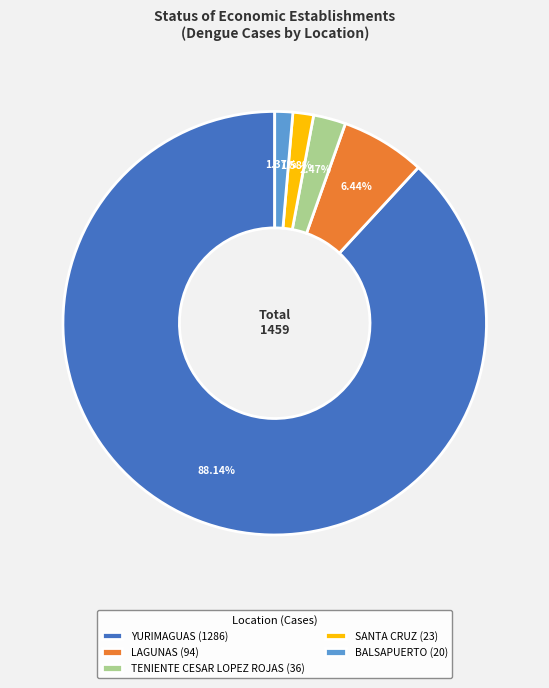

What percentage is the SANTA CRUZ slice, to the nearest percent?

2%